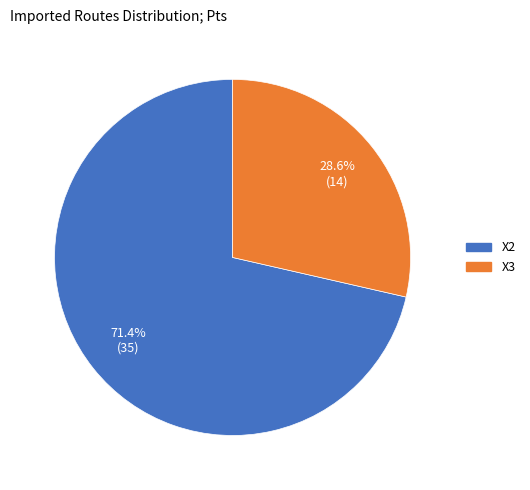

Does X2 represent more than half of the total?

Yes